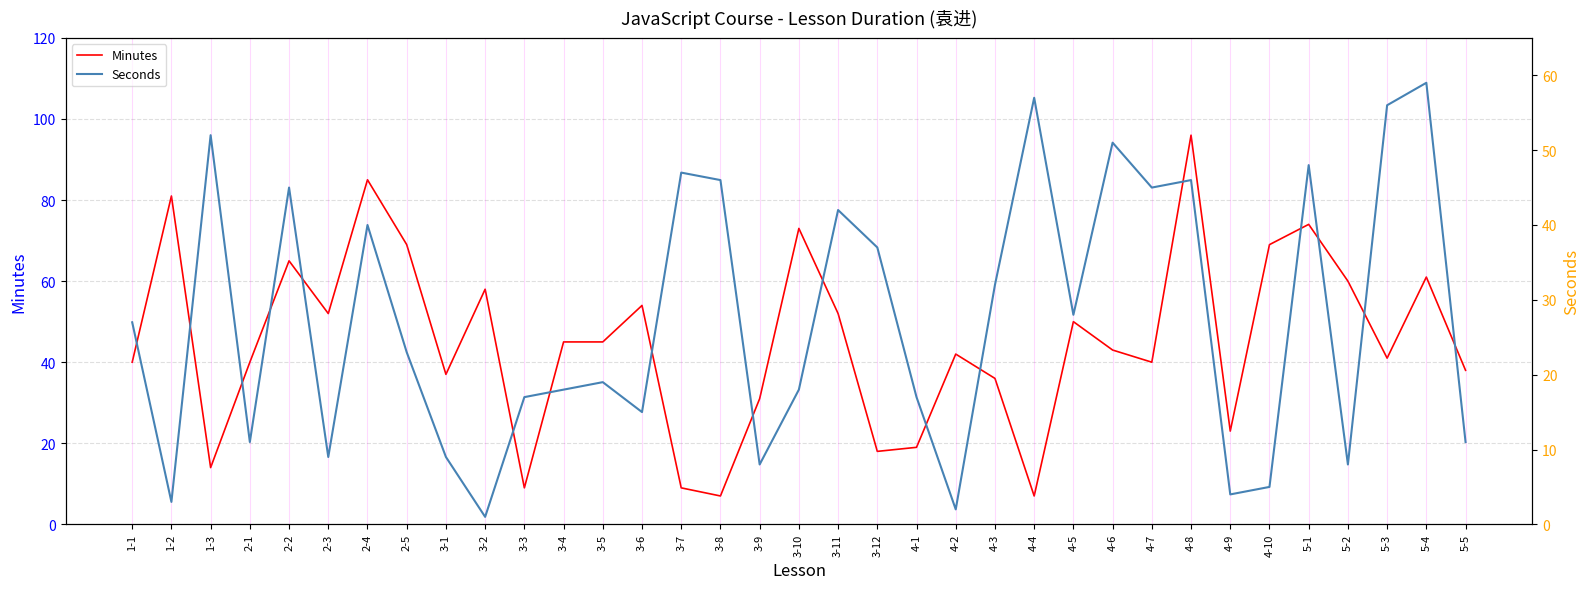

What is the total value across all series at 3-5?

64